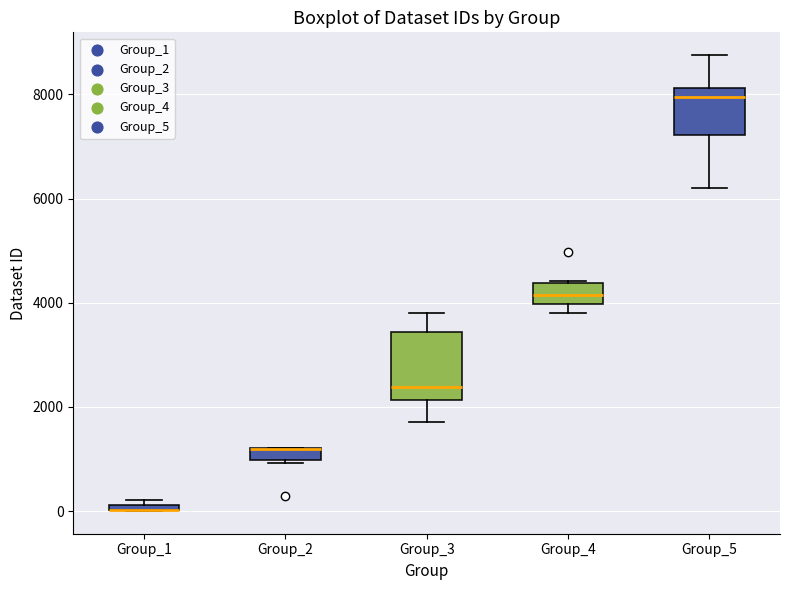

Where is the upper edge of the box for Group_4 on the y-axis? The values are not printed on the chart, so give them approximately, as read against the axis.

4400